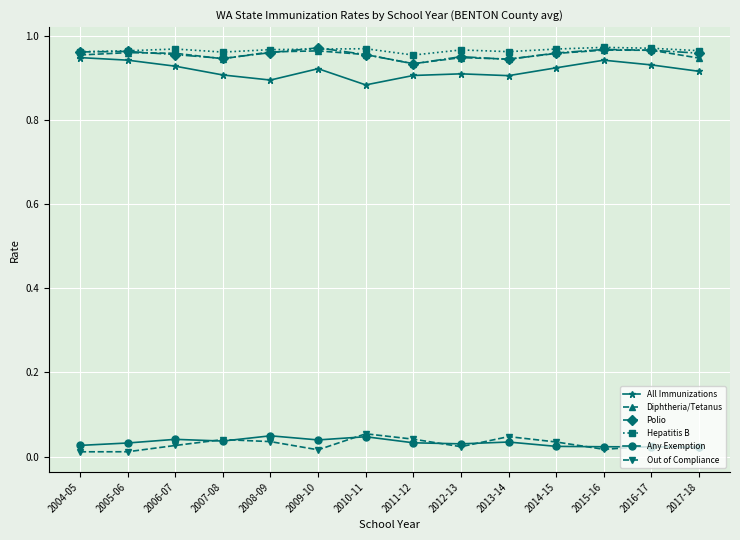

At how many categories does at least one series exceed 0?

14